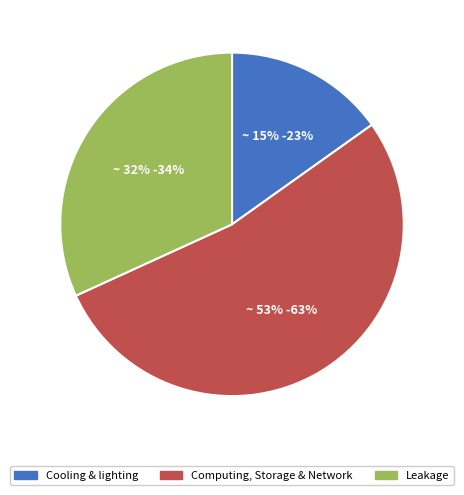

To the nearest percent, what is the average slice percentage?

33%